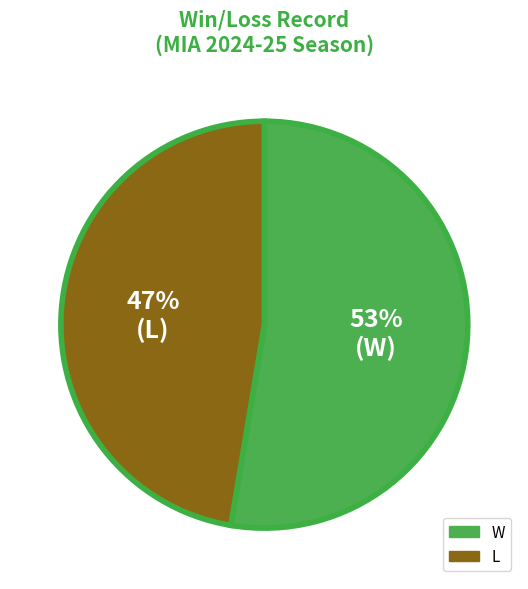

Does any single category account for the majority?

Yes